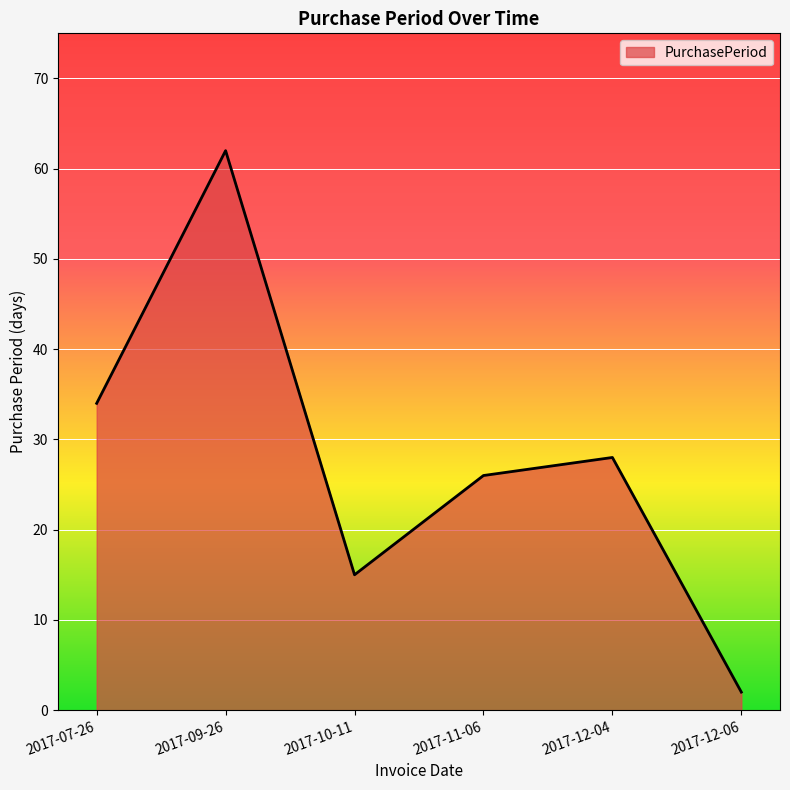

What position from the left is 2017-11-06?

4